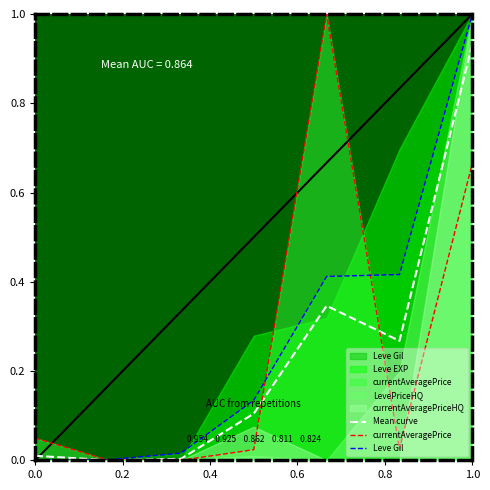

What is the highest value of the currentAveragePrice series?

1.0